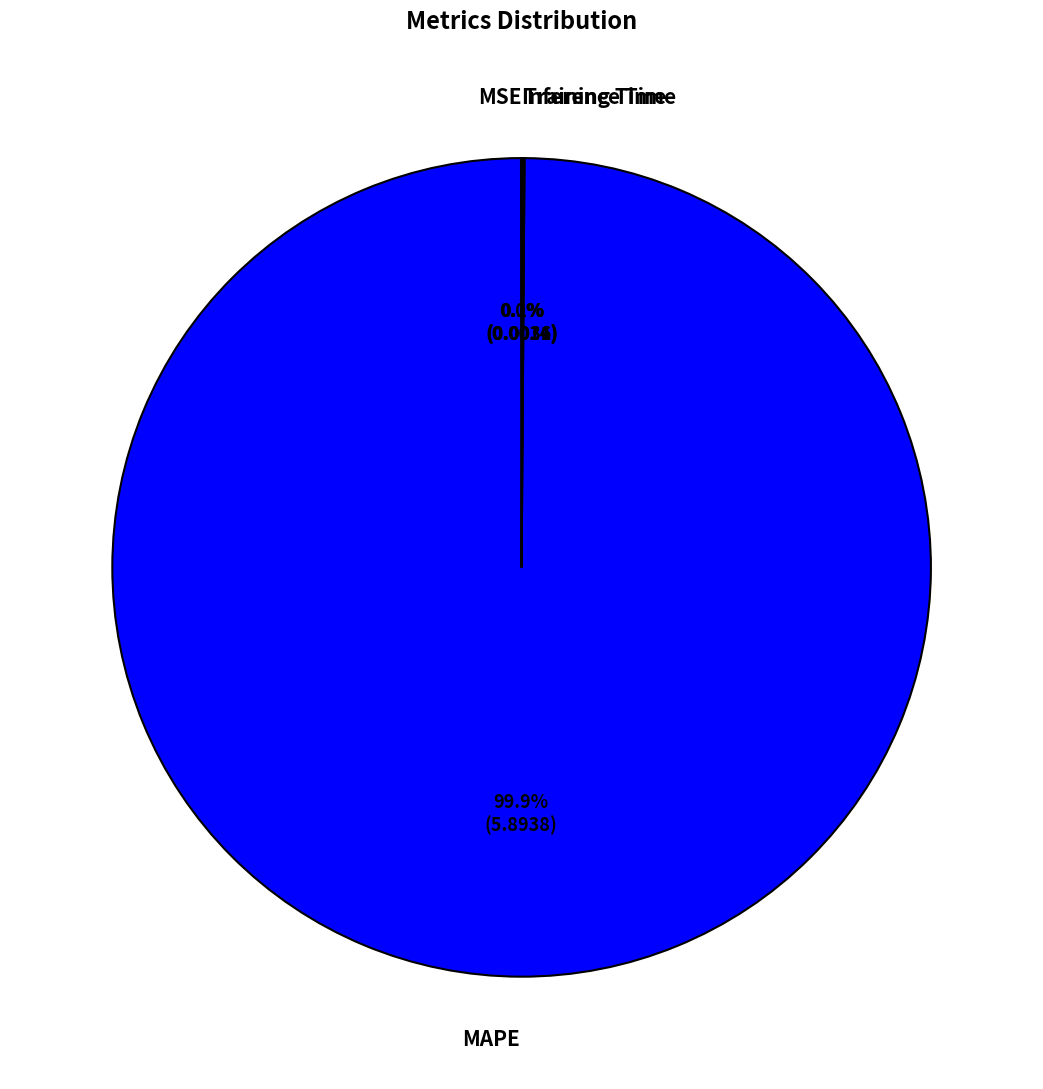

To the nearest percent, what is the difference between the largest and smallest slice percentages?

100%